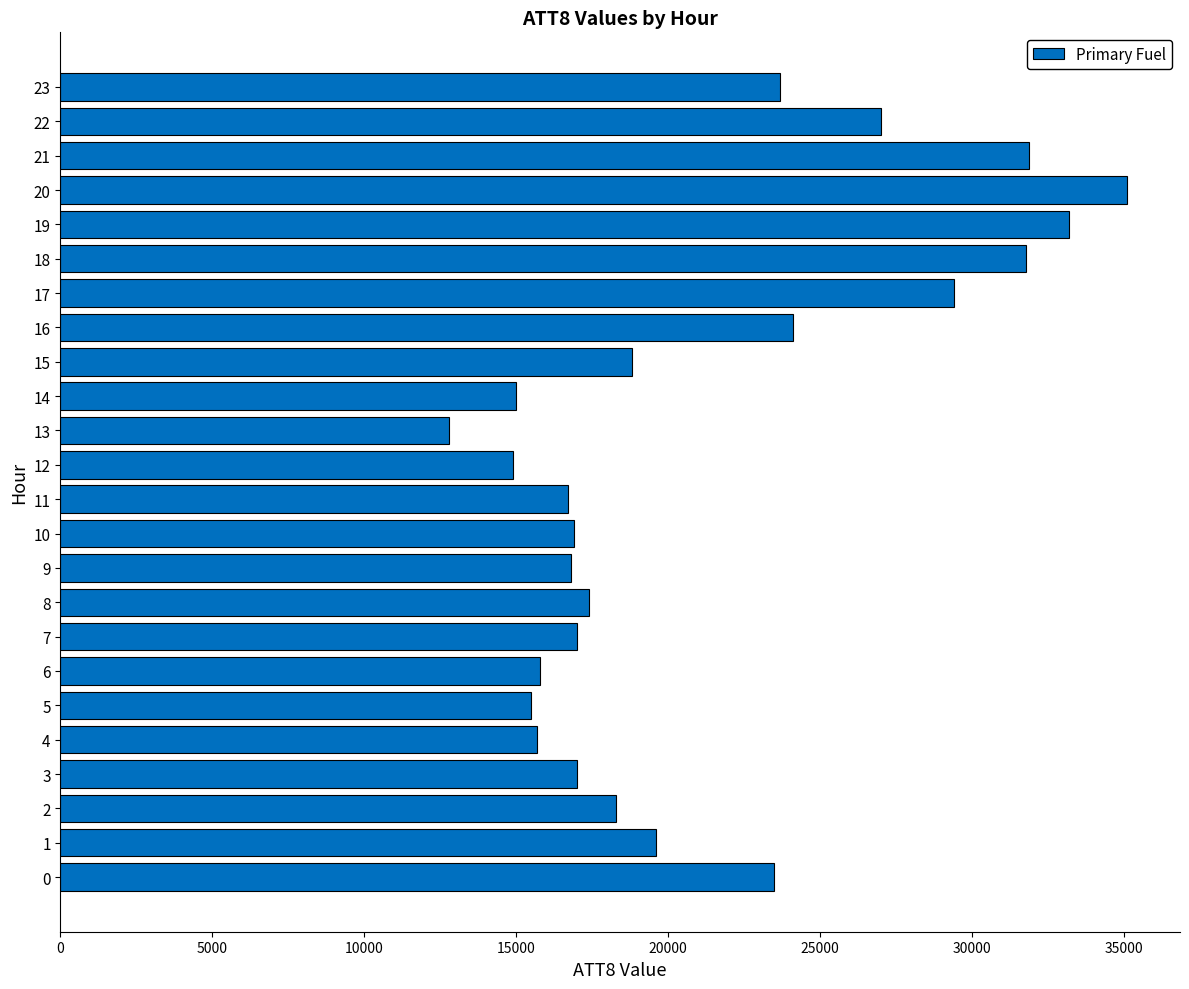

What is the minimum value shown in the chart?

12800